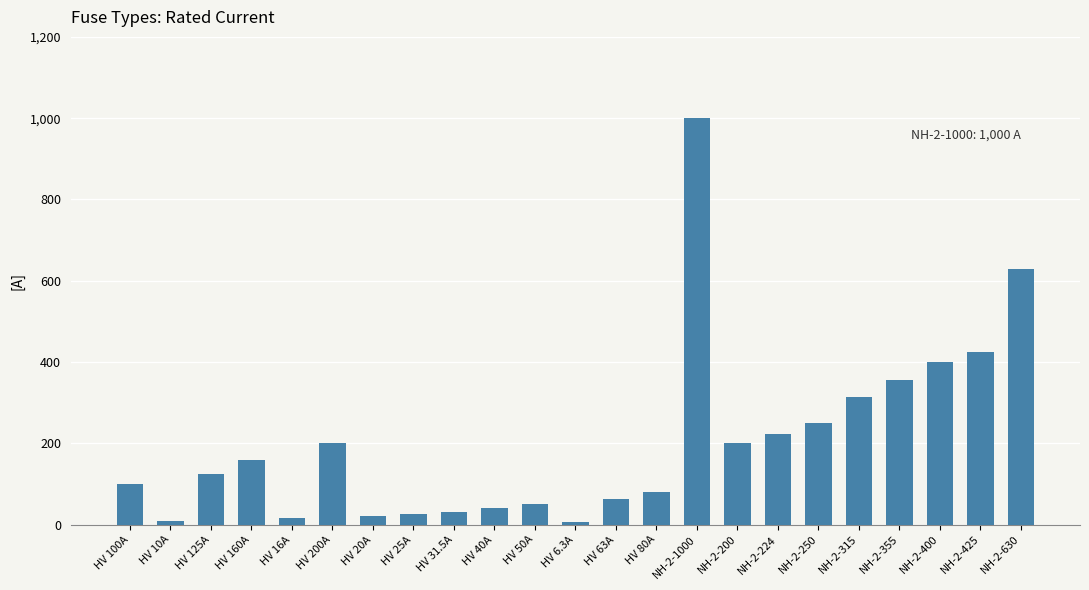

What is the ratio of the value at NH-2-250 to the value at NH-2-355?

0.7